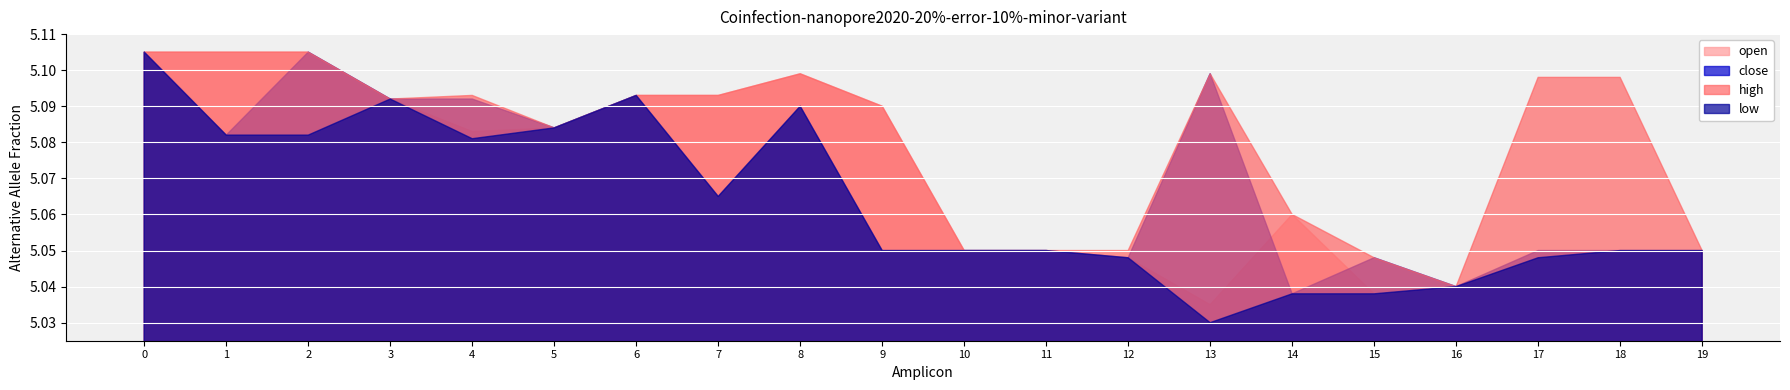

The close series shows 1.5 at 9. True or false?

False